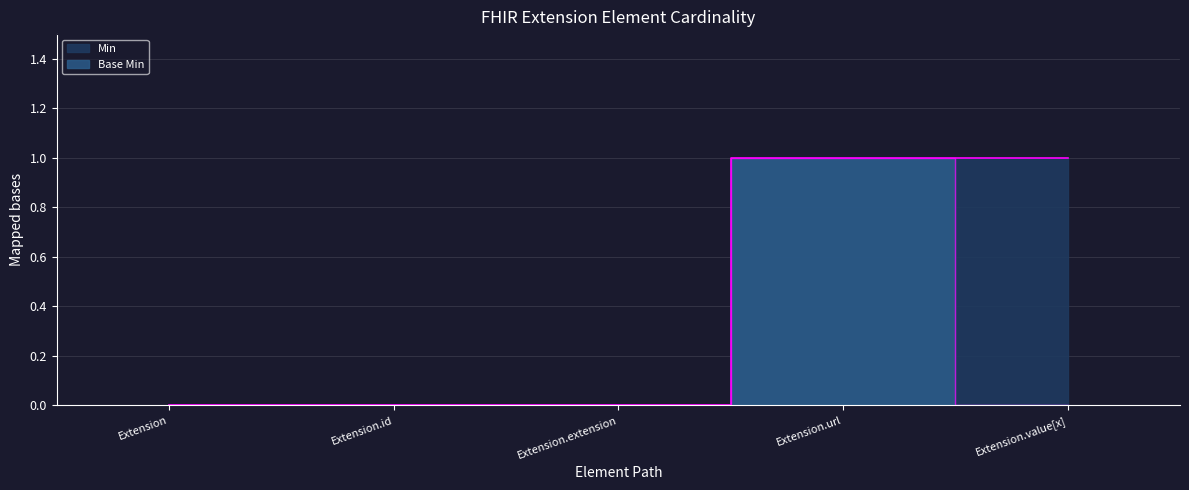

What is the sum of all Min values?

2